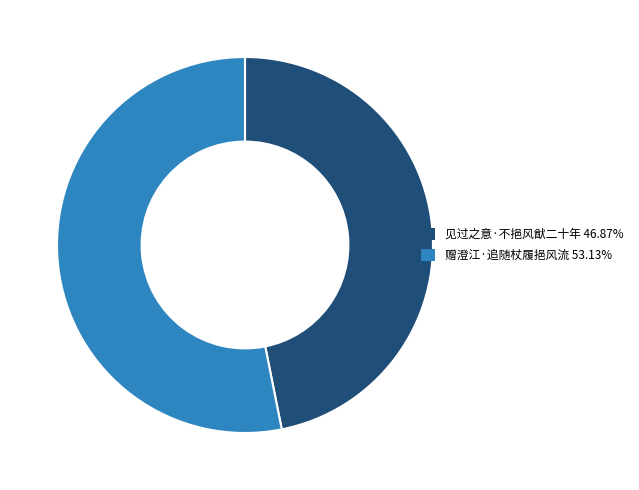

Which category has the biggest portion of the pie?

赠澄江·追随杖履挹风流